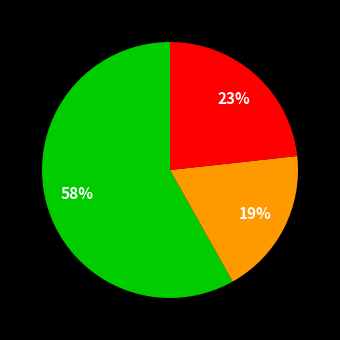

Is there any slice that represents more than half of the pie?

Yes